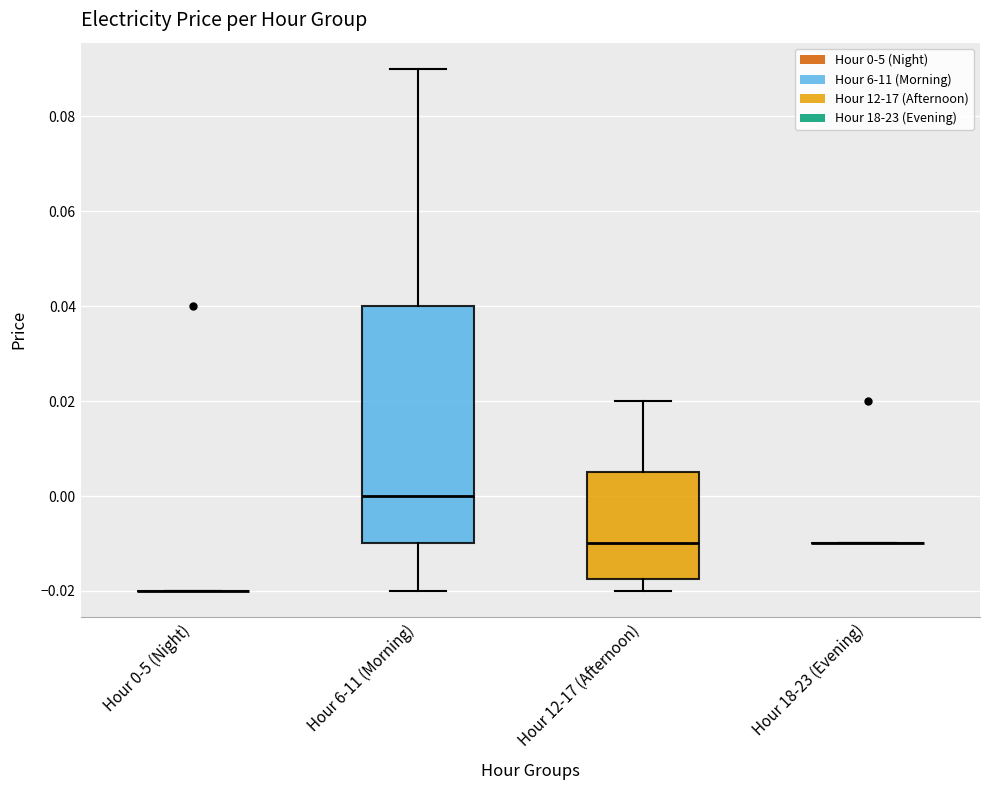

Where does the lower whisker of the box for Hour 12-17 (Afternoon) end on the y-axis? The values are not printed on the chart, so give them approximately, as read against the axis.

-0.020